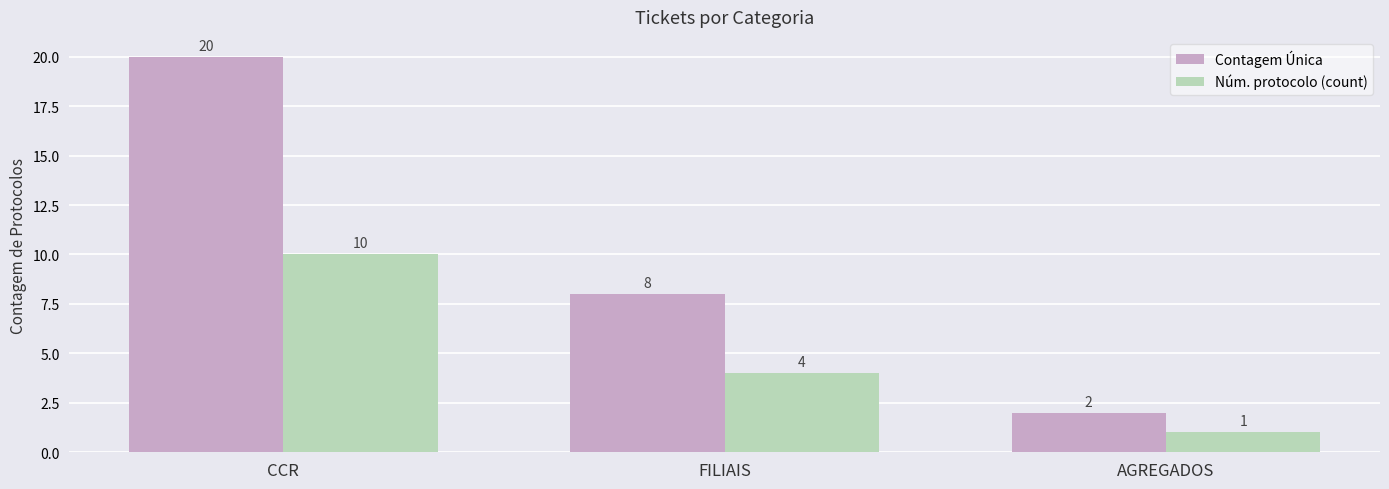

What are all the series names shown in the legend?

Contagem Única, Núm. protocolo (count)